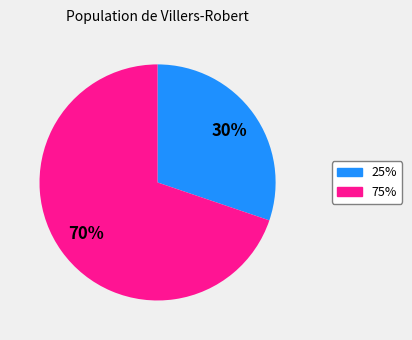

Approximately how many times larger is the value at 25% compared to 75%?

0.4